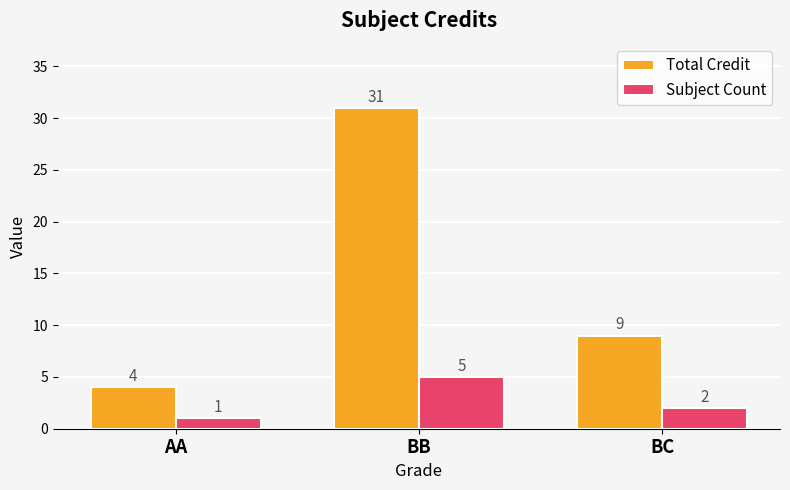

What is the value of the Subject Count bar at the 3rd from the left?

2